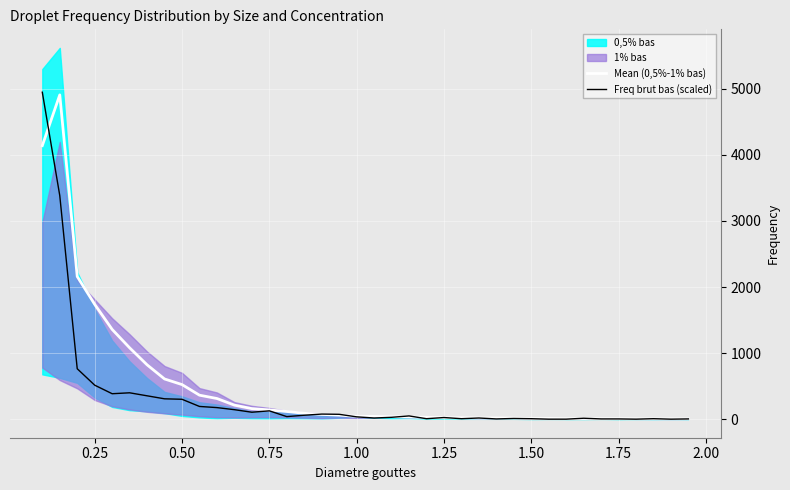

What is the sum of all Freq brut bas (scaled) values?

12586.0